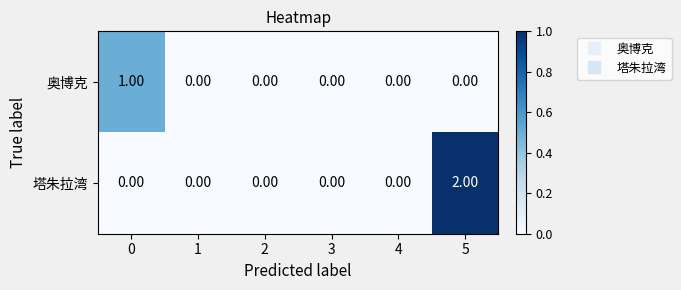

List the series in order of their peak value, lowest first.

奥博克, 塔朱拉湾